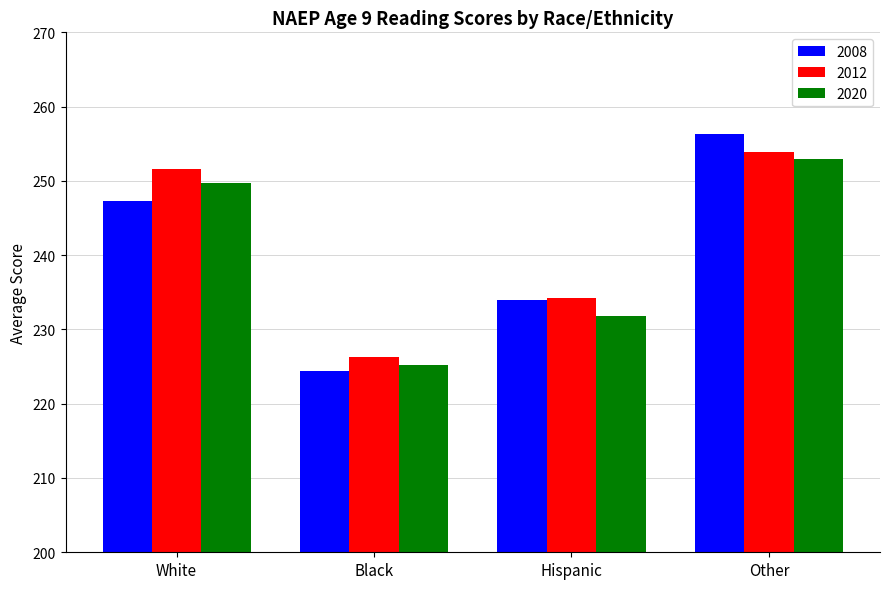

Rank the series at Black from lowest to highest value.

2008, 2020, 2012